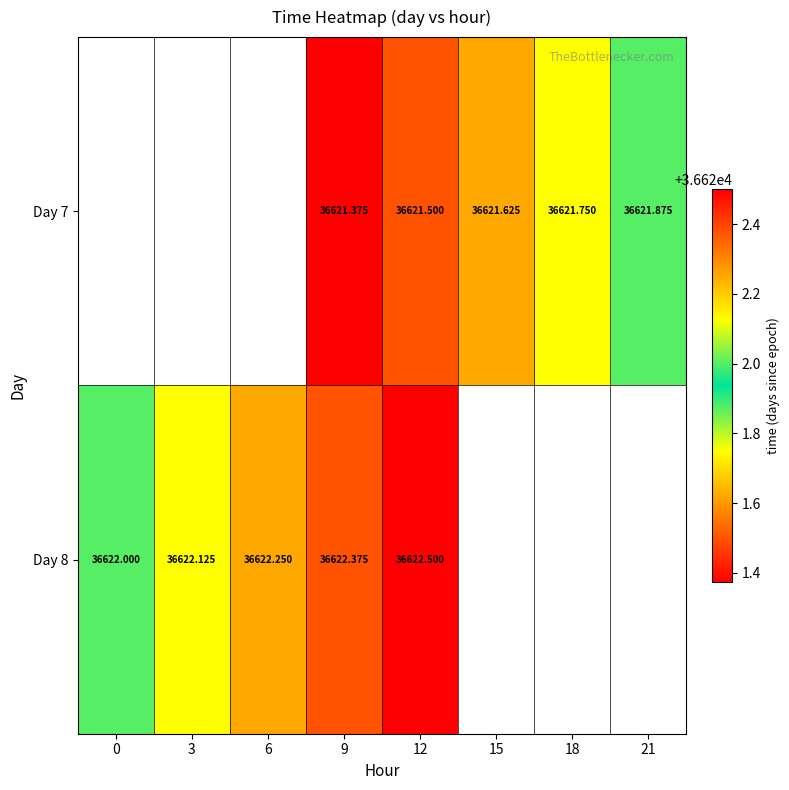

Which has a higher value, 6 or 9?

9